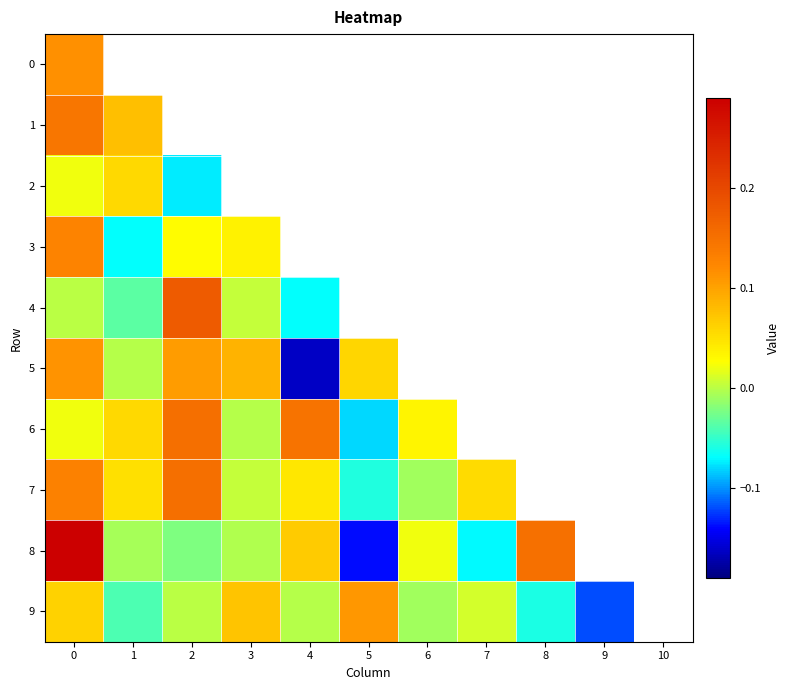

What is the difference between the highest and lowest values at 3?

0.2